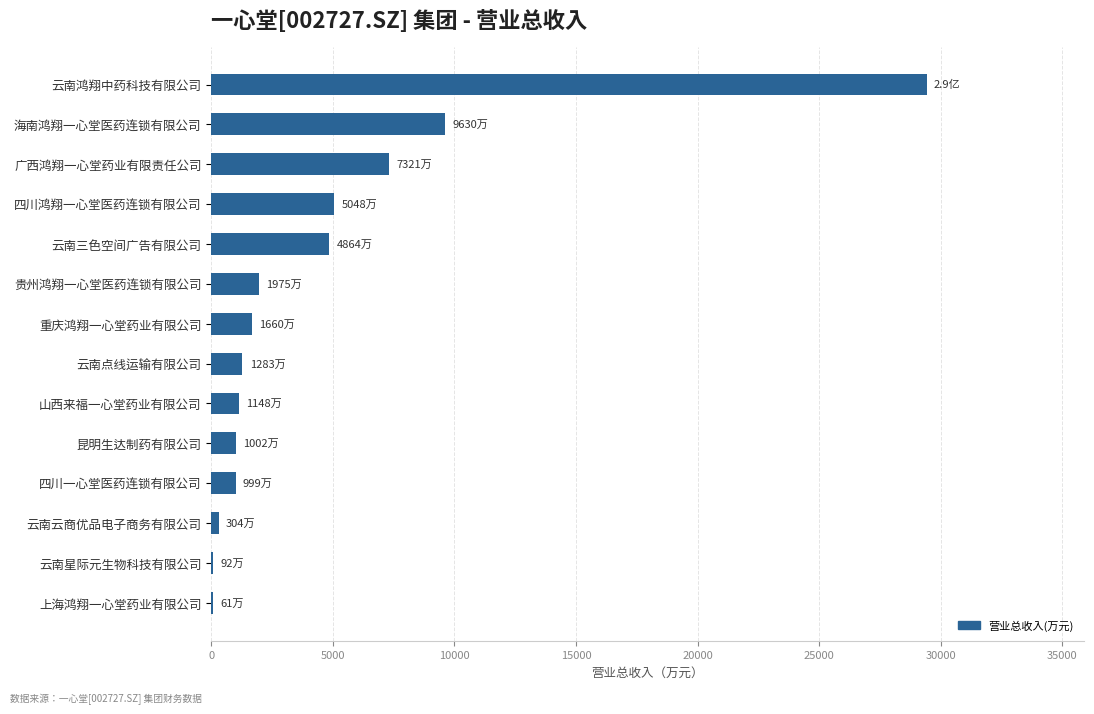

What value does the data have at 云南鸿翔中药科技有限公司?

29421.9